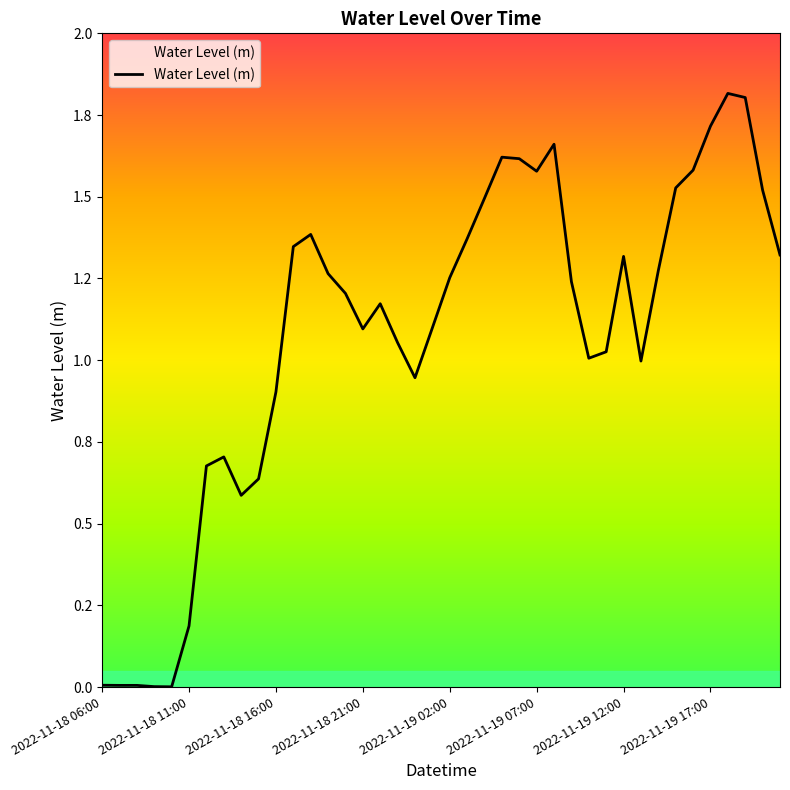

Does the chart have visible grid lines?

No